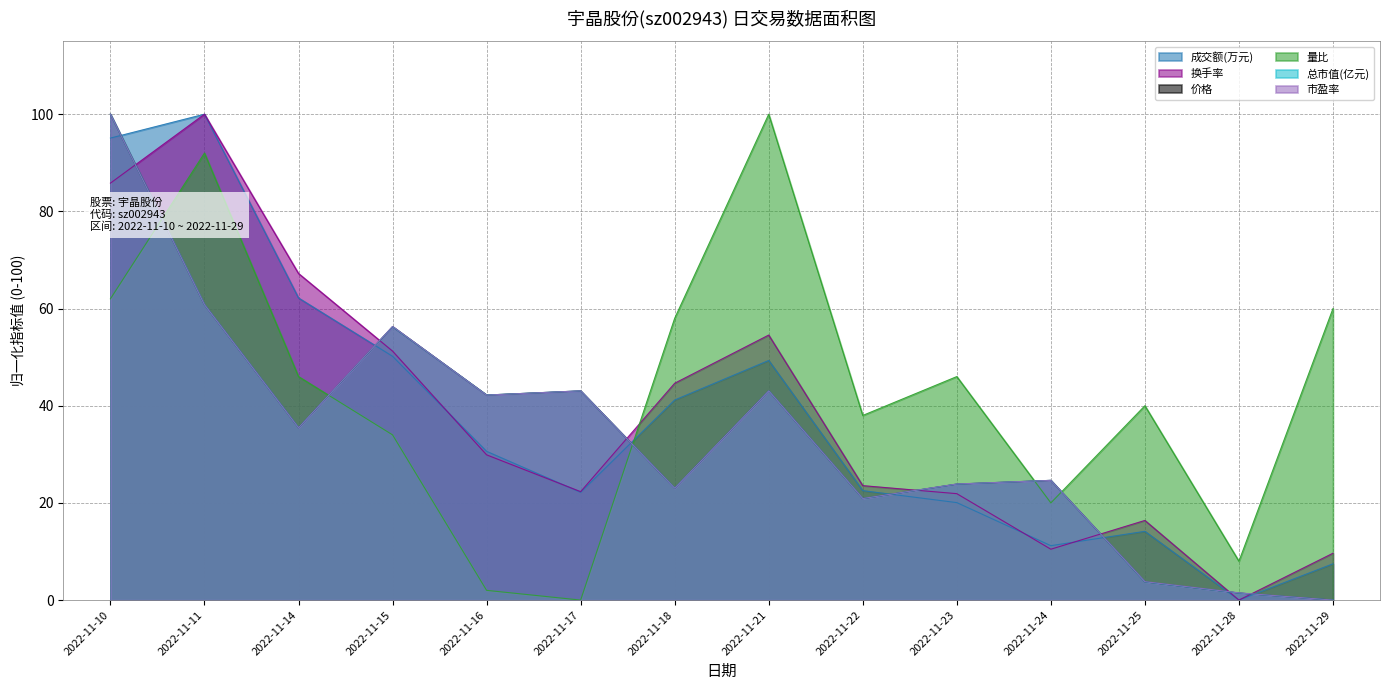

At which category does 量比 reach its first local peak?

2022-11-11